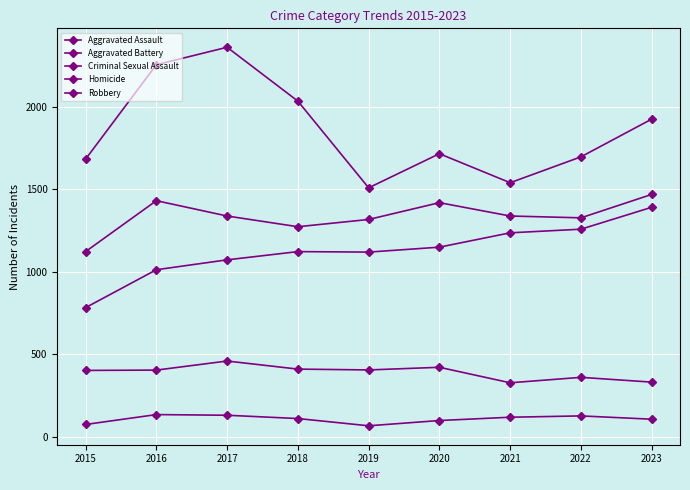

What is the approximate value of Aggravated Battery at 2022?

1327